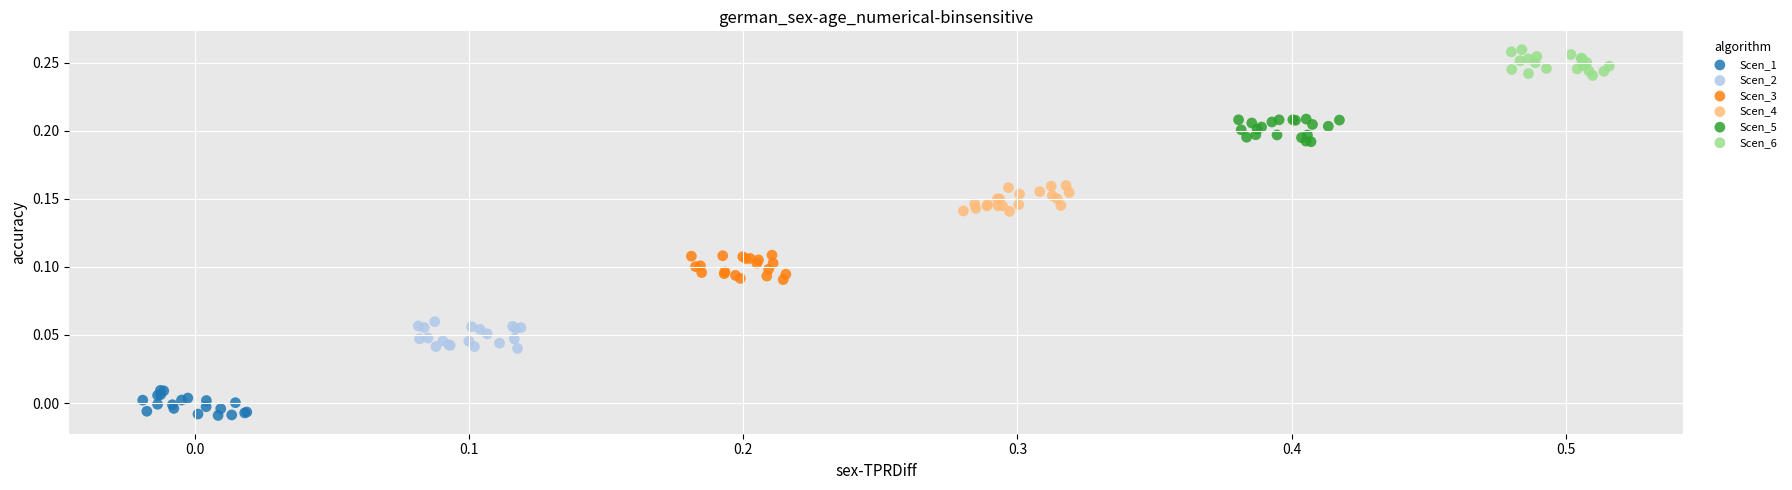

What are all the series names shown in the legend?

Scen_1, Scen_2, Scen_3, Scen_4, Scen_5, Scen_6